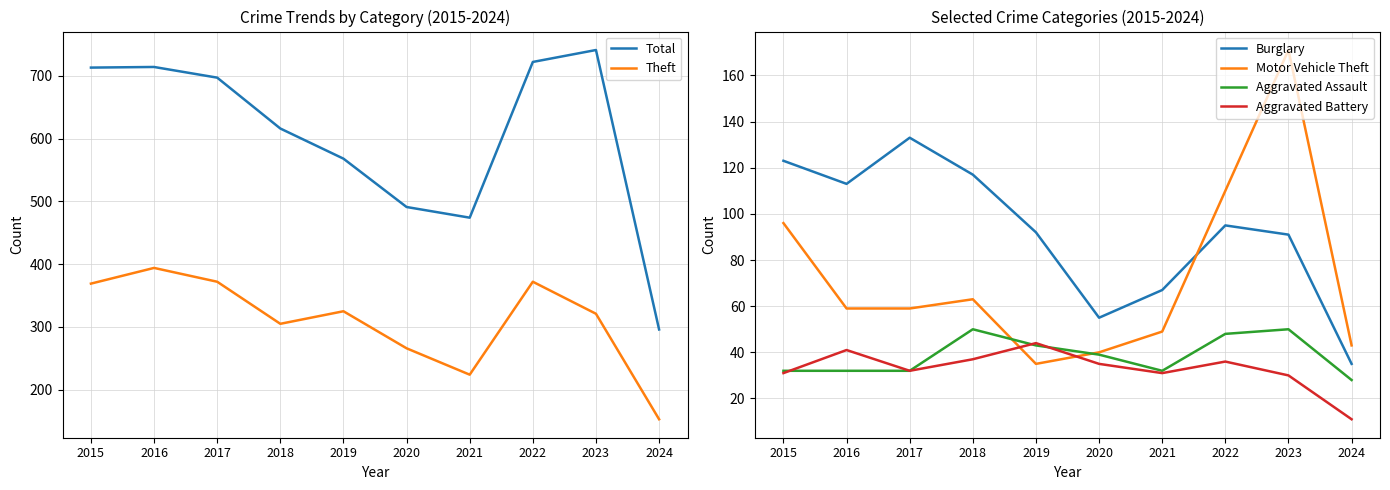

Between which two adjacent categories do Aggravated Battery and Motor Vehicle Theft first intersect?

2018 and 2019